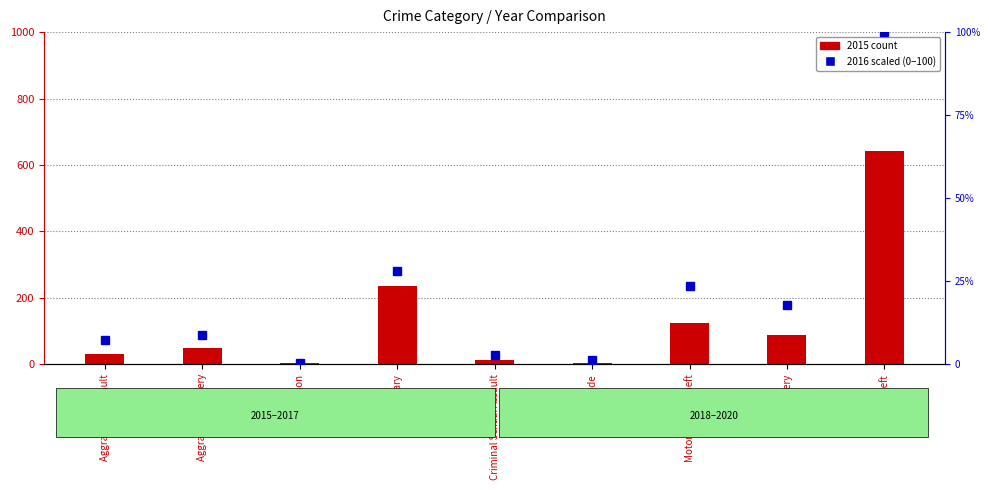

Which category has the lowest value in the 2015 count series?

Arson